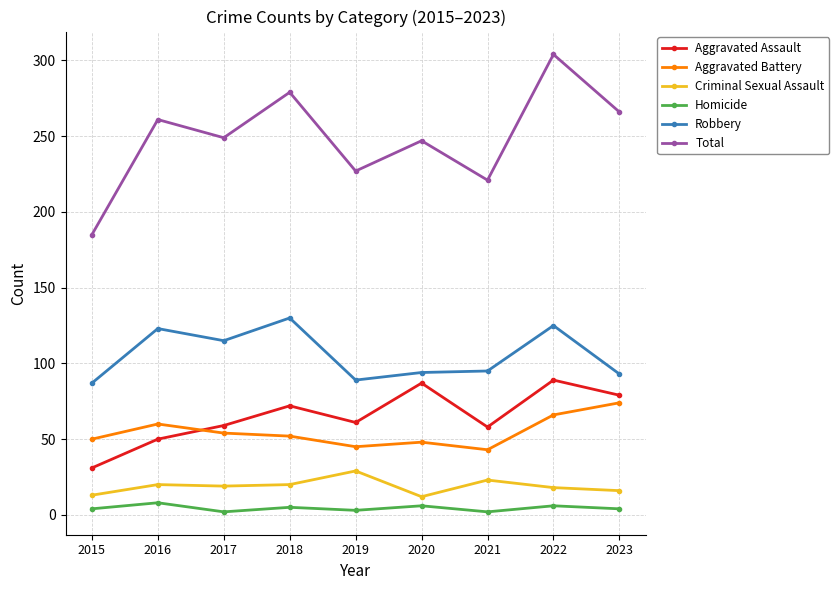

True or false: Aggravated Assault and Robbery cross at least once.

False